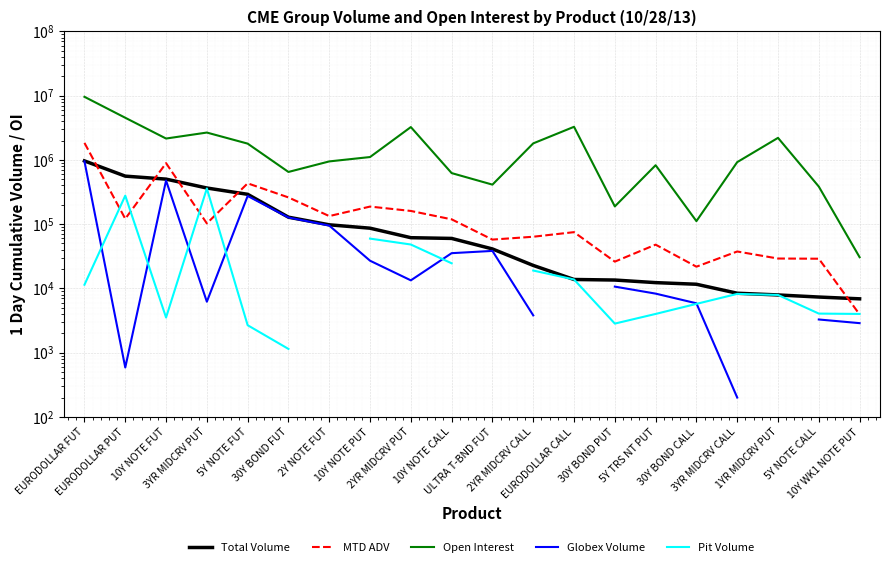

True or false: Globex Volume and MTD ADV cross at least once.

False